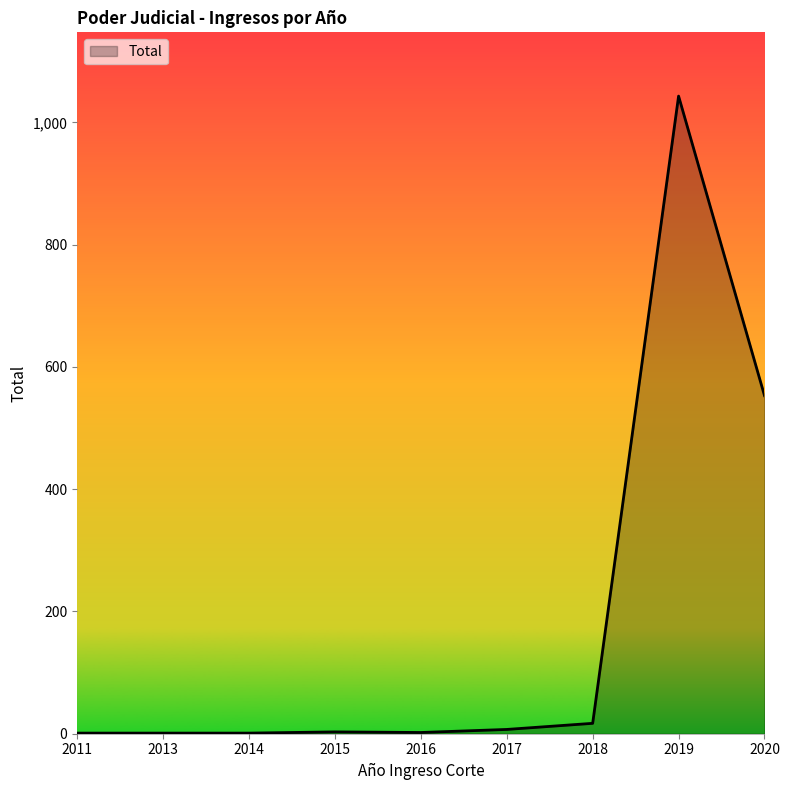

What is the minimum value shown in the chart?

1